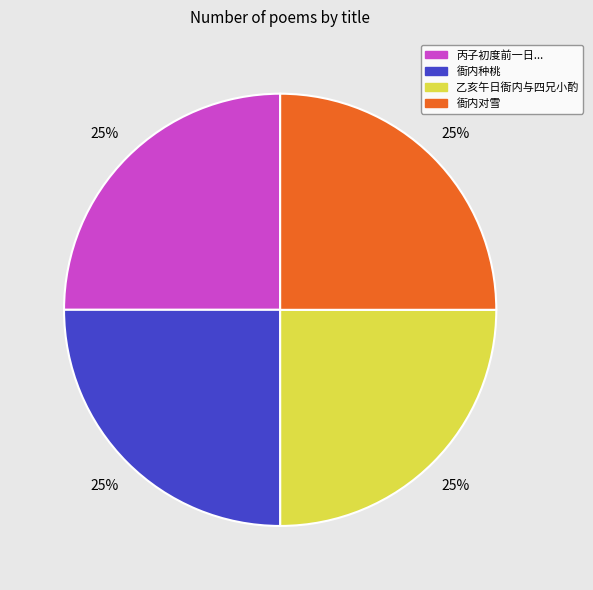

To the nearest percent, what is the average slice percentage?

25%